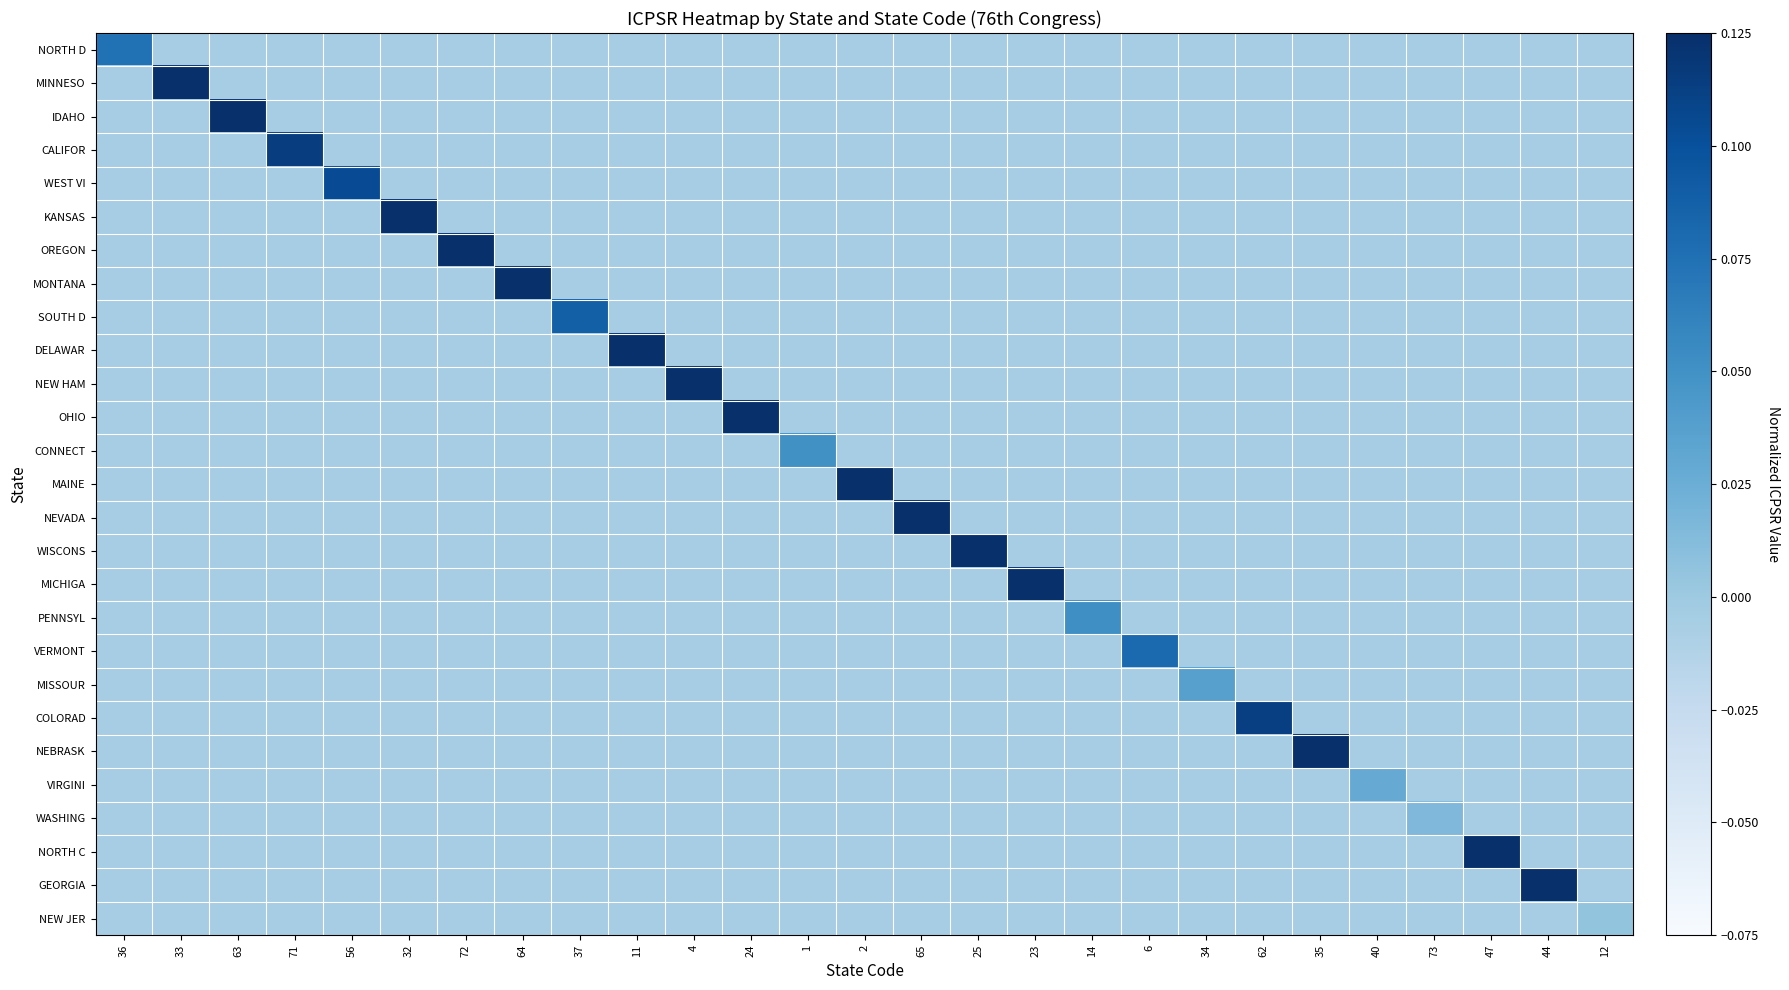

At how many categories does at least one series exceed 0?

27